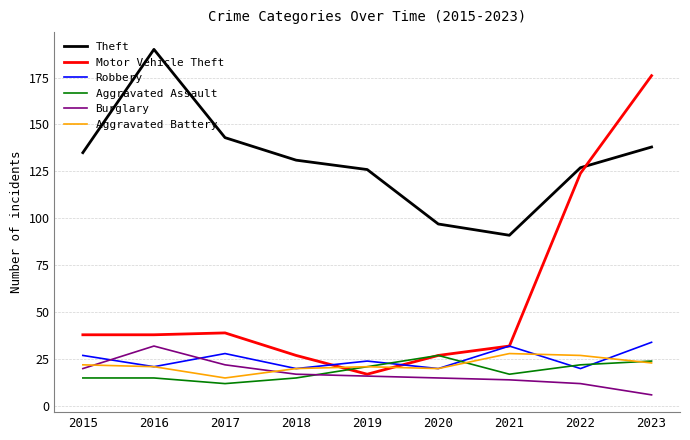

Which series has the largest total across all categories?

Theft